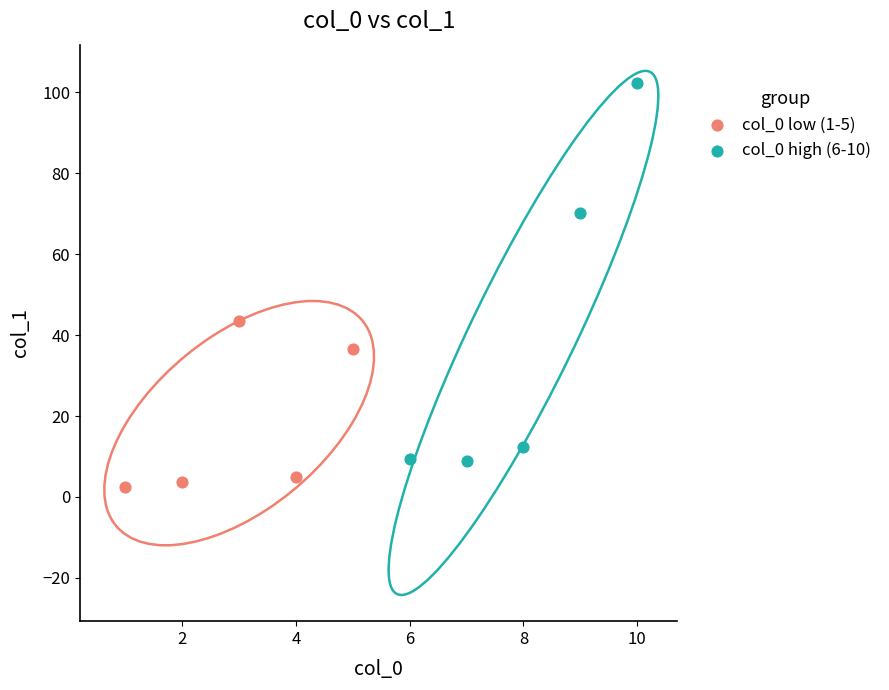

Which series has the largest Y range (max minus min)?

col_0 high (6-10)